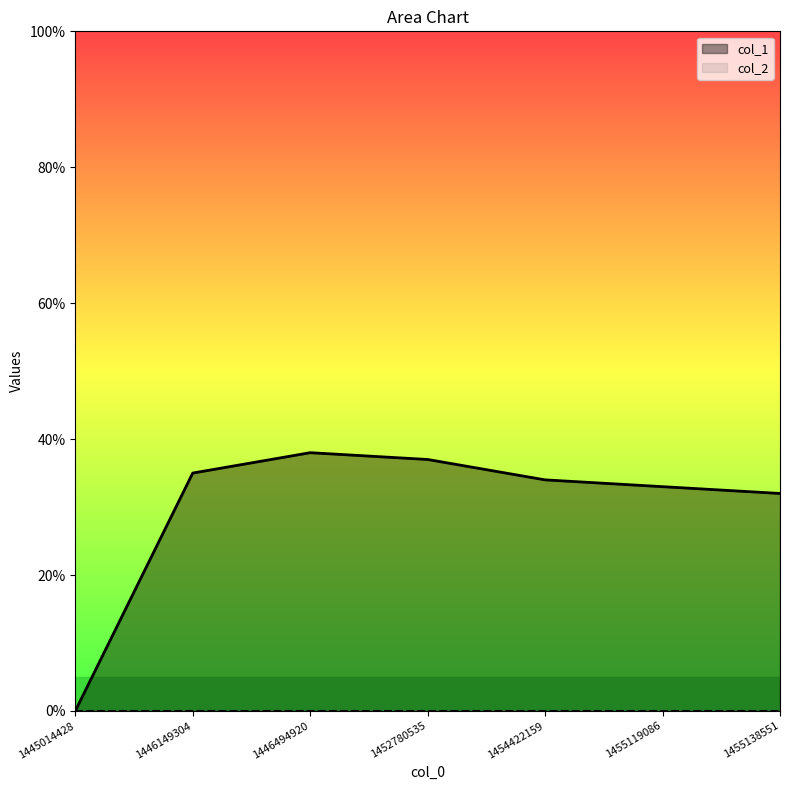

Which label corresponds to the largest value in the chart?

1446494920